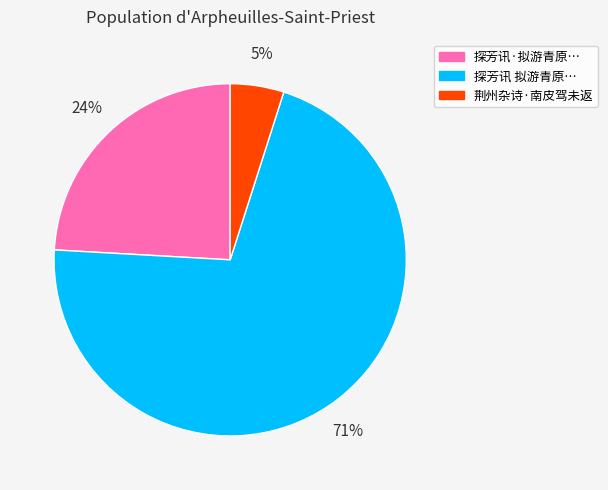

To the nearest percent, what is the average slice percentage?

33%